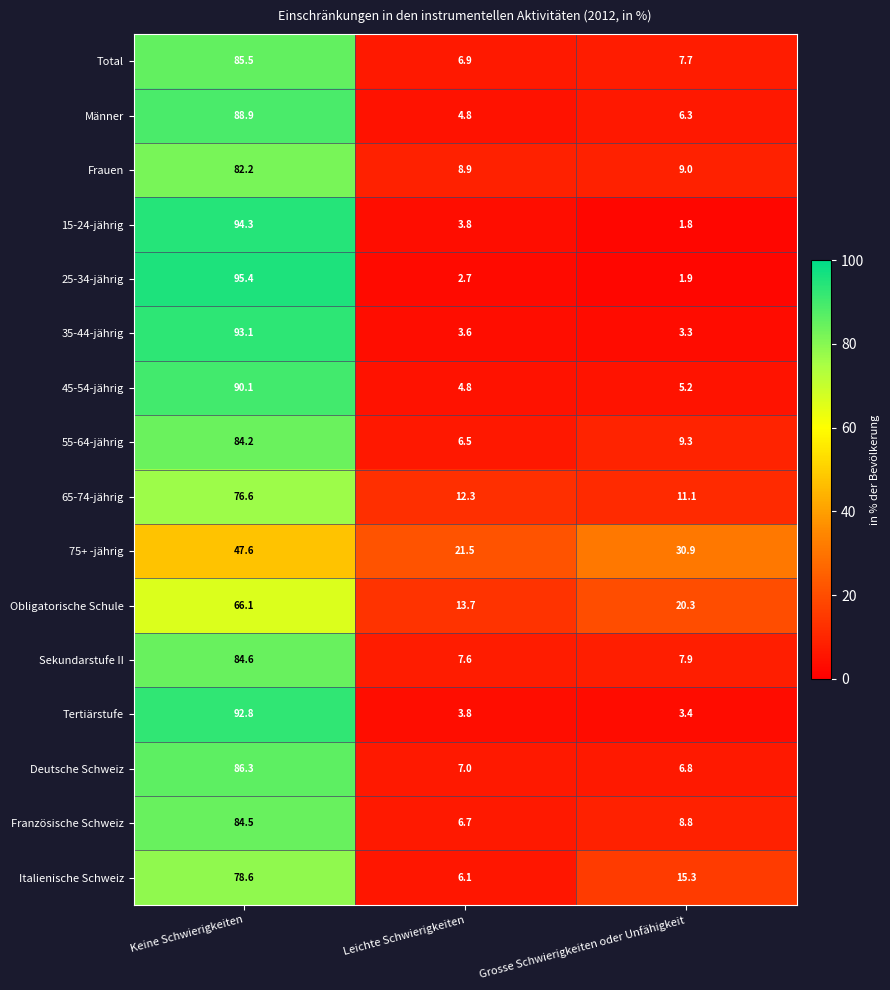

At Keine Schwierigkeiten, list the series in order from smallest to largest.

75+ -jährig, Obligatorische Schule, 65-74-jährig, Italienische Schweiz, Frauen, 55-64-jährig, Französische Schweiz, Sekundarstufe II, Total, Deutsche Schweiz, Männer, 45-54-jährig, Tertiärstufe, 35-44-jährig, 15-24-jährig, 25-34-jährig